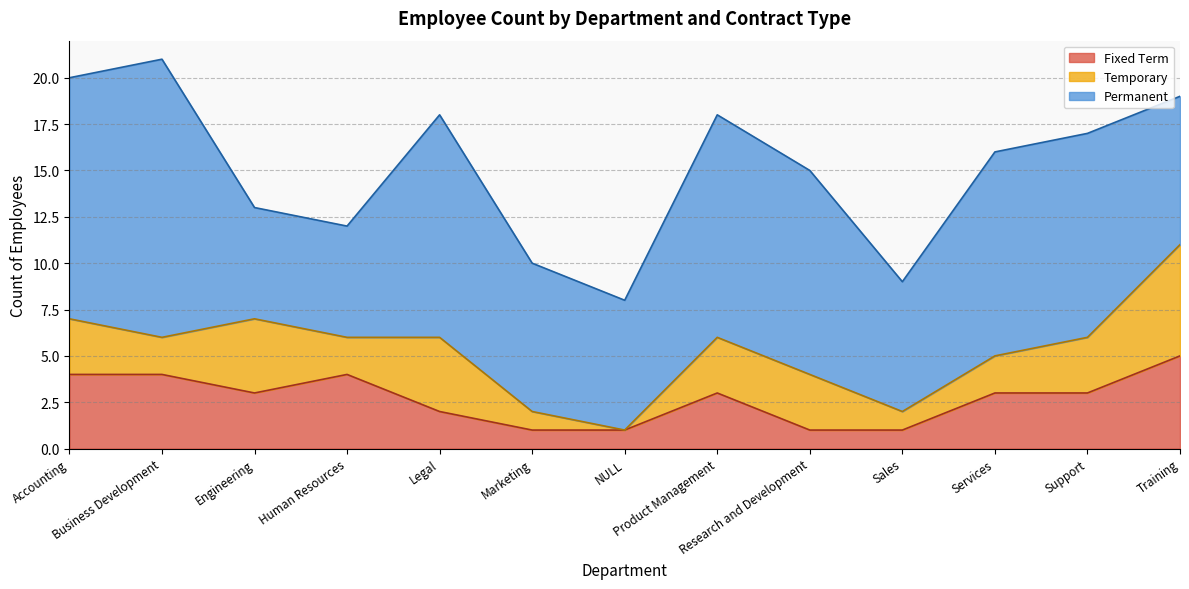

The value of Permanent at Accounting is 21. True or false?

False